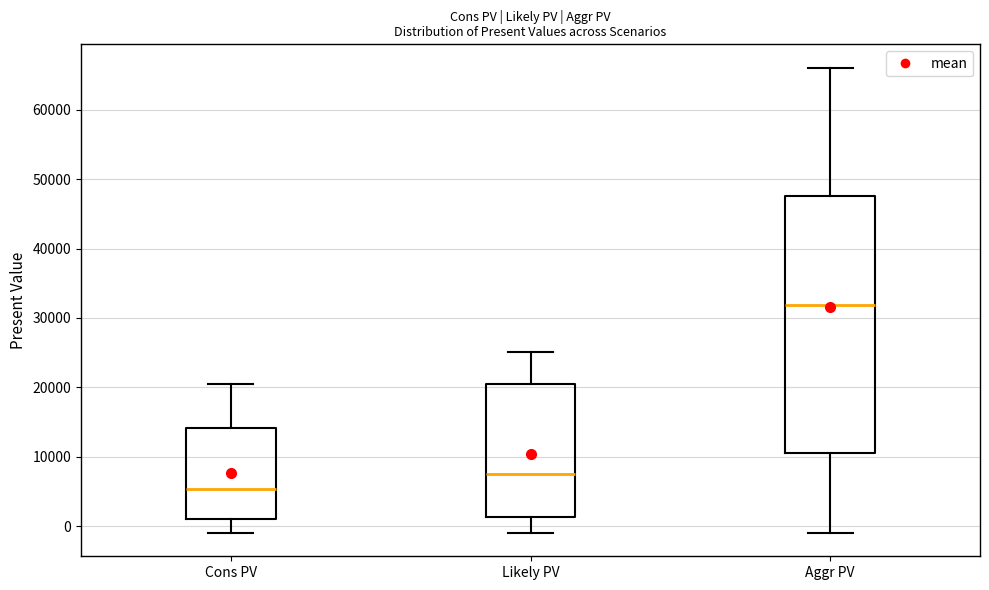

Comparing the boxes themselves (not the whiskers), which one is the tallest?

Aggr PV